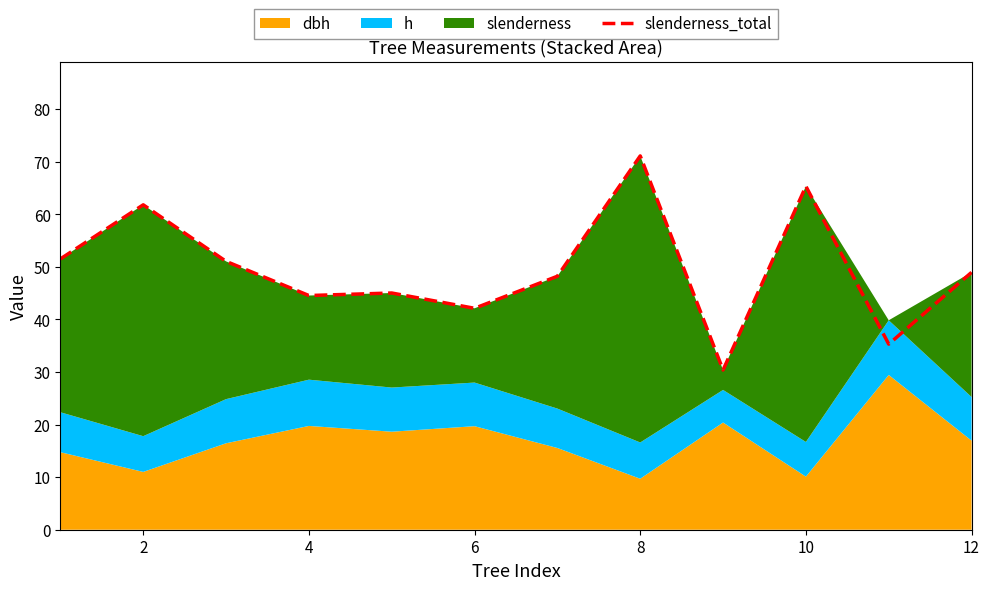

Is it true that slenderness_total equals 58.3 at 4?

False